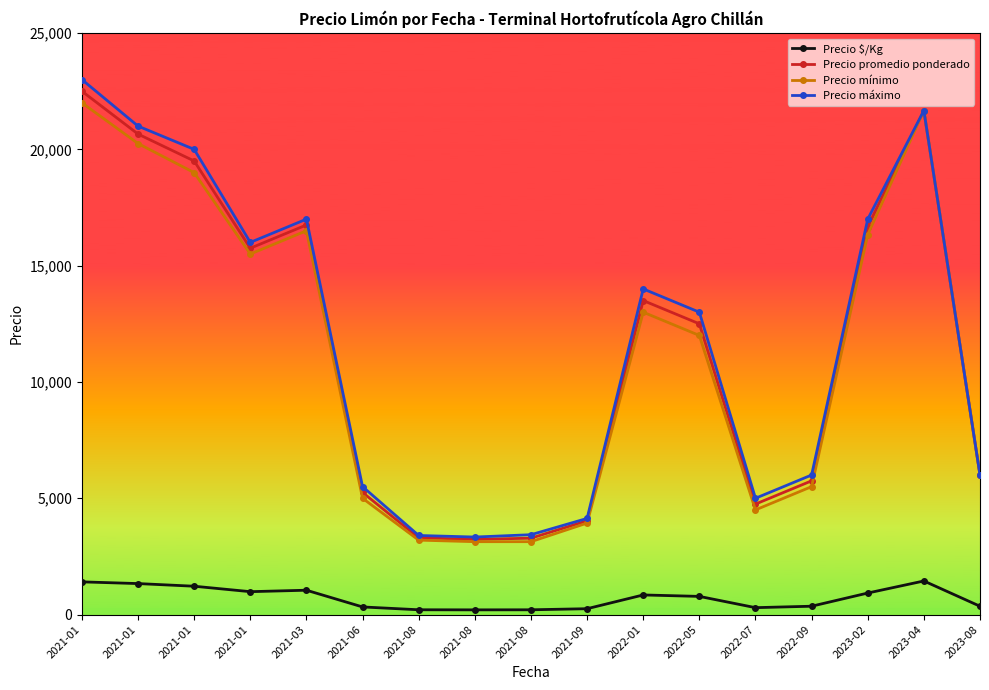

Does the chart have visible grid lines?

No